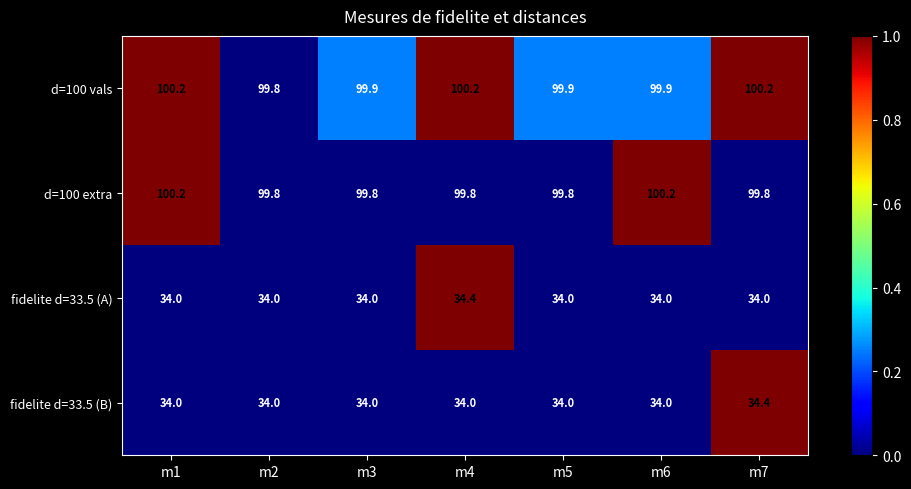

Reading right to left, transcribe all the data shown in this chart.

d=100 vals: 100.2	99.9	99.9	100.2	99.9	99.8	100.2
d=100 extra: 99.8	100.2	99.8	99.8	99.8	99.8	100.2
fidelite d=33.5 (A): 34.0	34.0	34.0	34.4	34.0	34.0	34.0
fidelite d=33.5 (B): 34.4	34.0	34.0	34.0	34.0	34.0	34.0